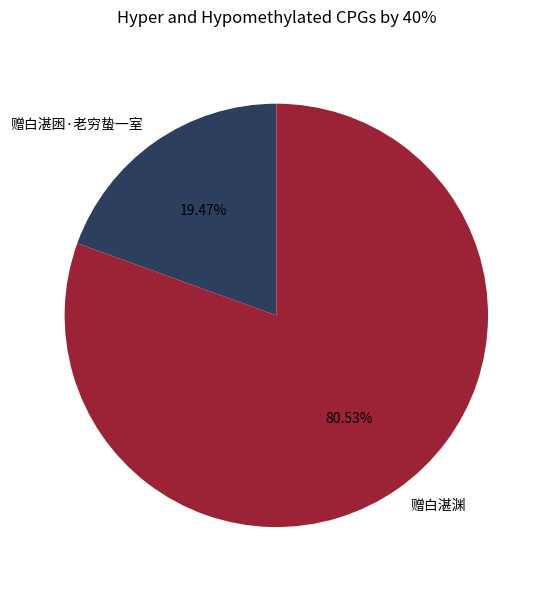

To the nearest percent, what is the difference between the largest and smallest slice percentages?

61%